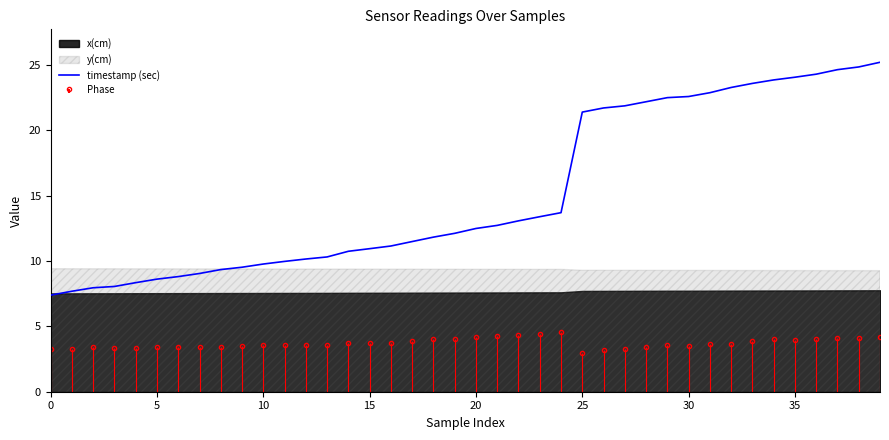

The timestamp (sec) series shows 22.4 at 20. True or false?

False